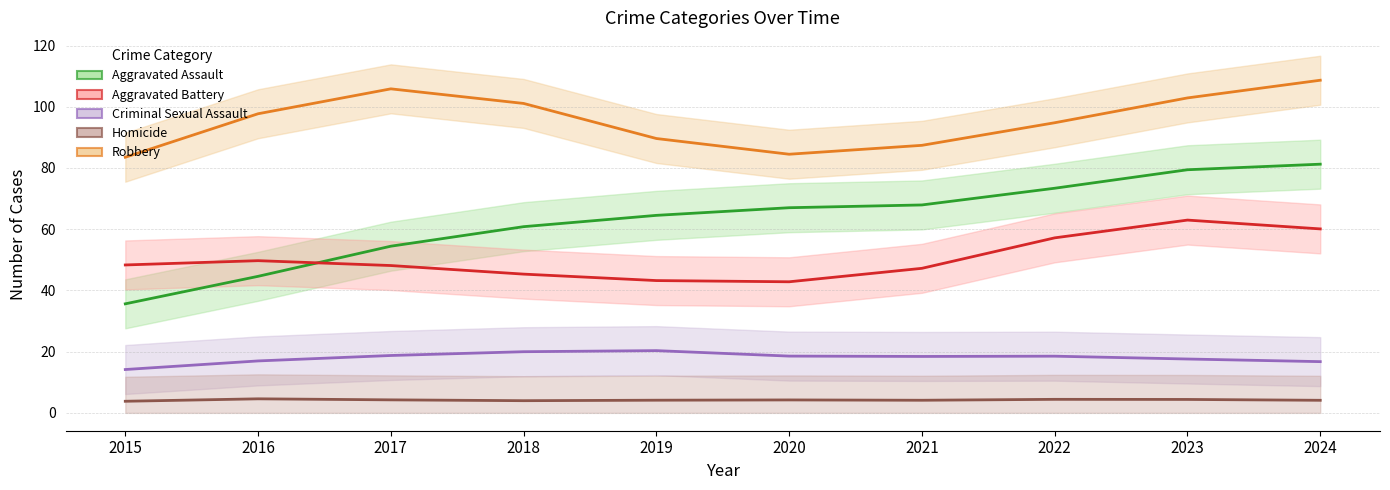

At how many categories does at least one series exceed 36?

10